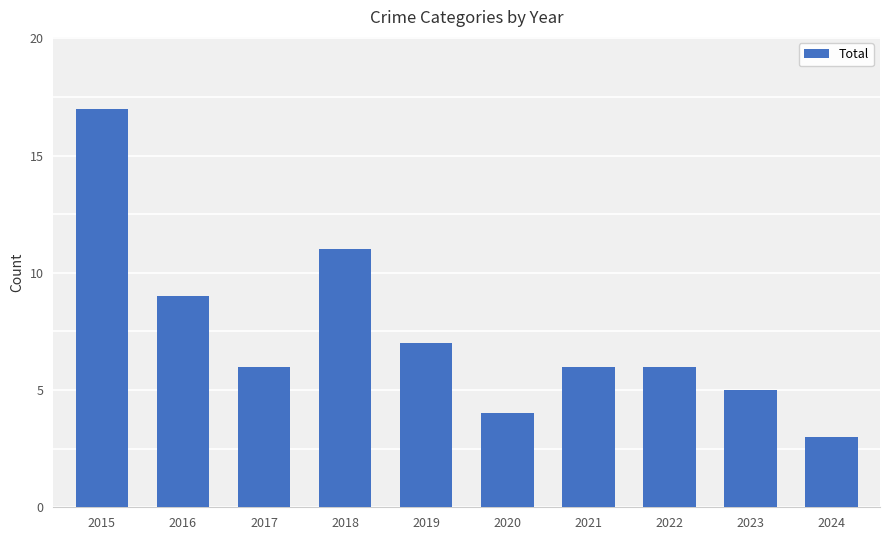

Between 2016 and 2023, which is larger?

2016